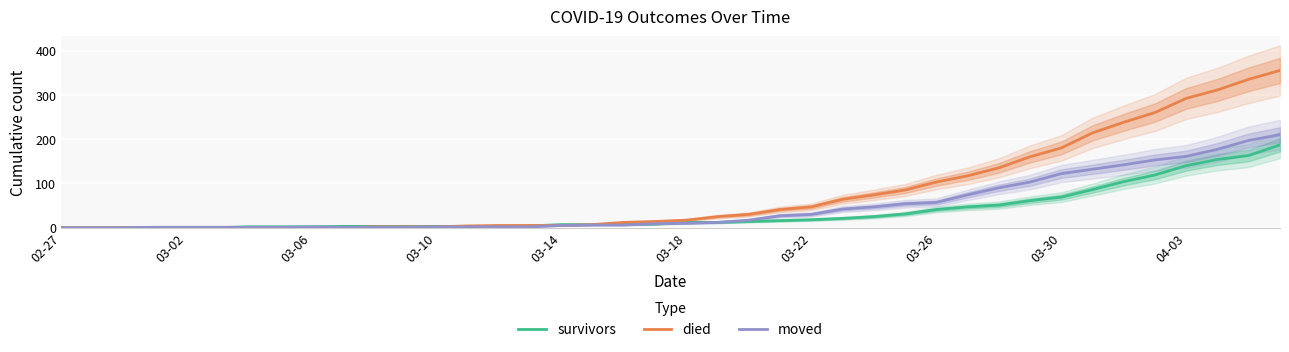

What is the difference between the moved values at 03-10 and 21?

11